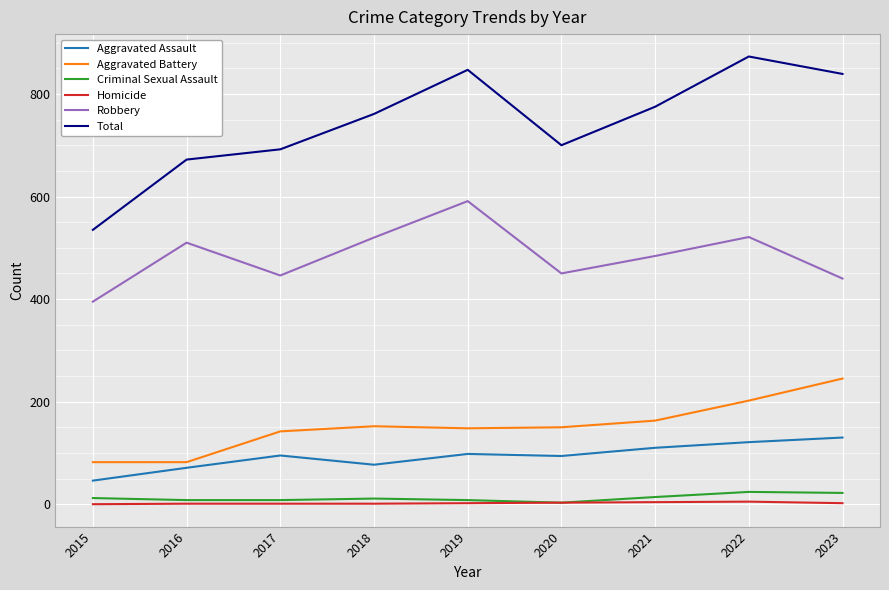

The Aggravated Battery series shows 148 at 2019. True or false?

True